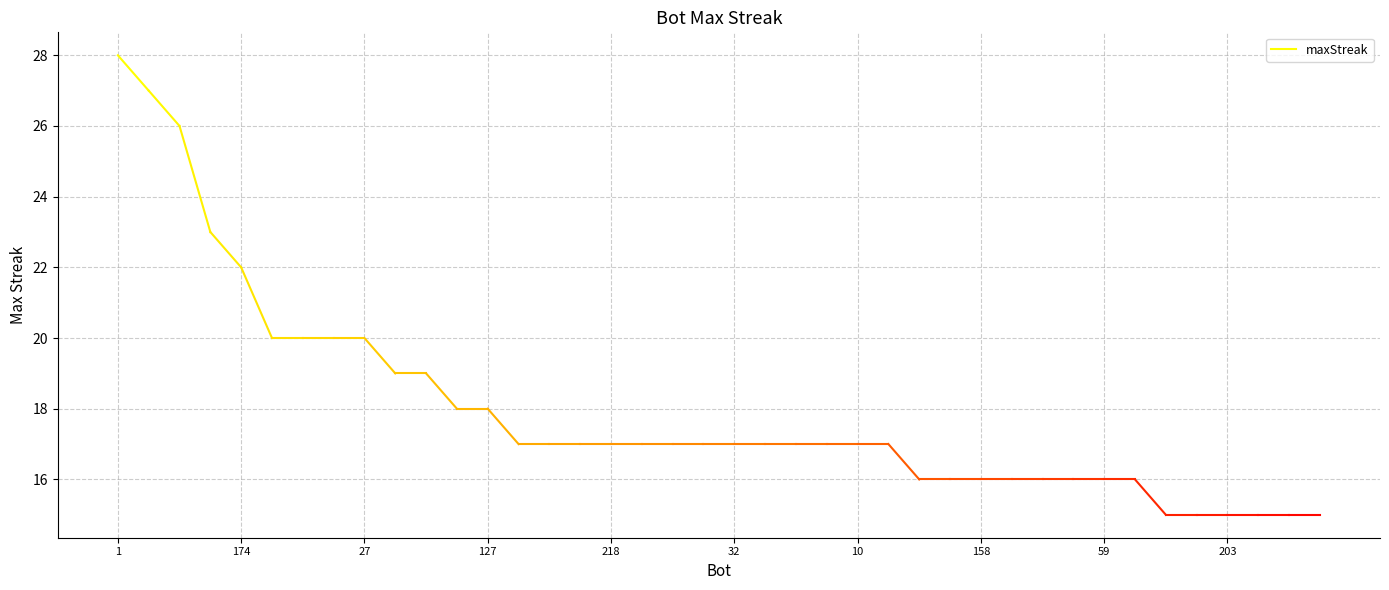

How many categories are shown in the chart?

40